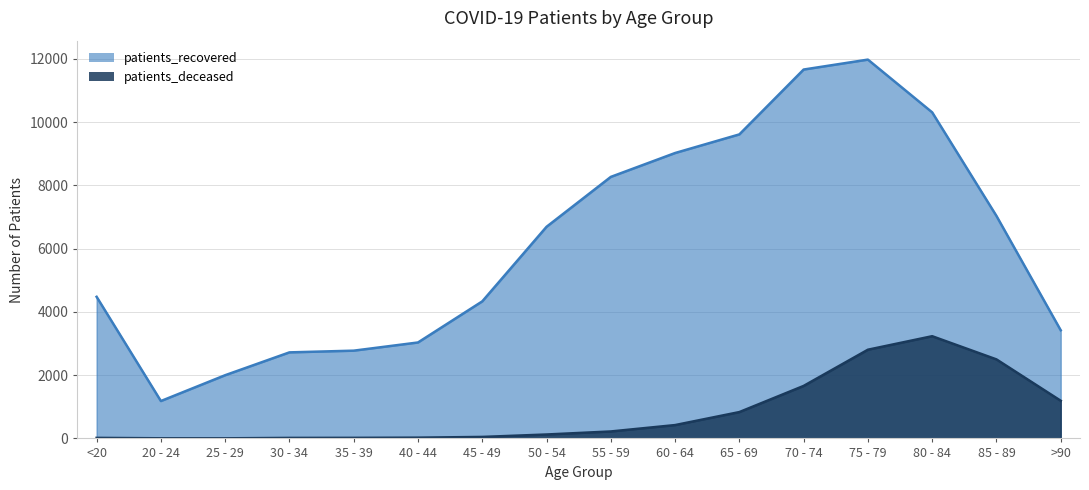

Reading left to right, extract all data points from this chart.

patients_recovered: <20=4478	20 - 24=1182	25 - 29=1999	30 - 34=2721	35 - 39=2775	40 - 44=3034	45 - 49=4334	50 - 54=6692	55 - 59=8270	60 - 64=9025	65 - 69=9614	70 - 74=11665	75 - 79=11979	80 - 84=10311	85 - 89=7036	>90=3420
patients_deceased: <20=17	20 - 24=4	25 - 29=3	30 - 34=16	35 - 39=18	40 - 44=24	45 - 49=47	50 - 54=124	55 - 59=220	60 - 64=422	65 - 69=833	70 - 74=1660	75 - 79=2805	80 - 84=3232	85 - 89=2499	>90=1191